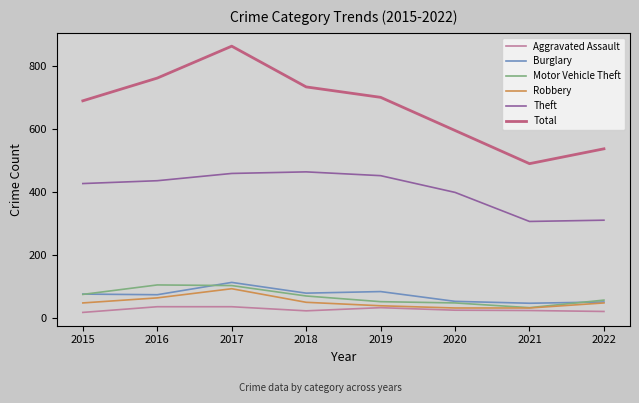

What is the minimum value for Total?

490